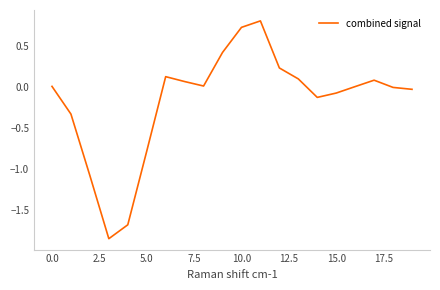

What is the difference between the maximum and minimum values?

2.6